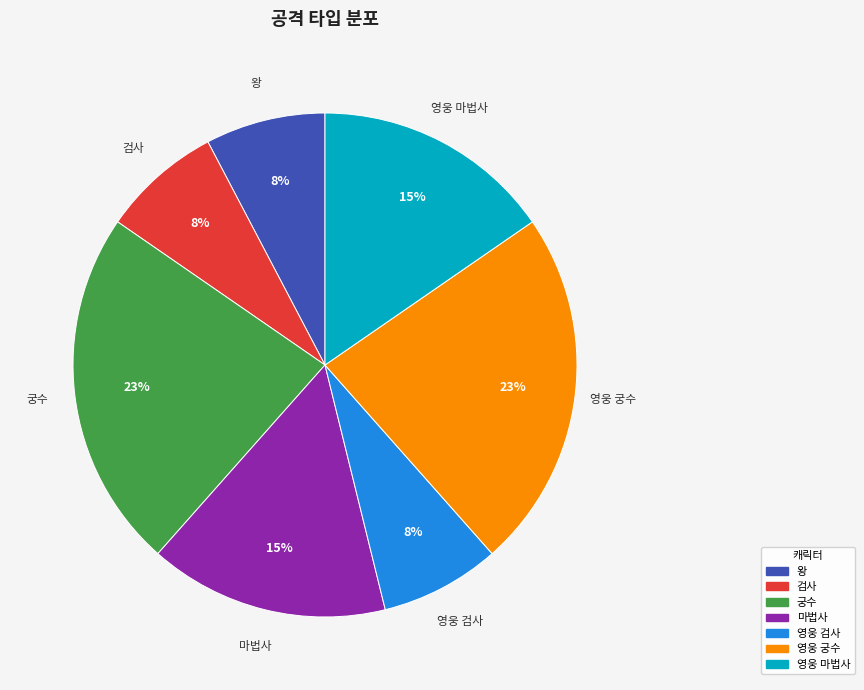

Is it true that 마법사 is 23% of the pie?

False